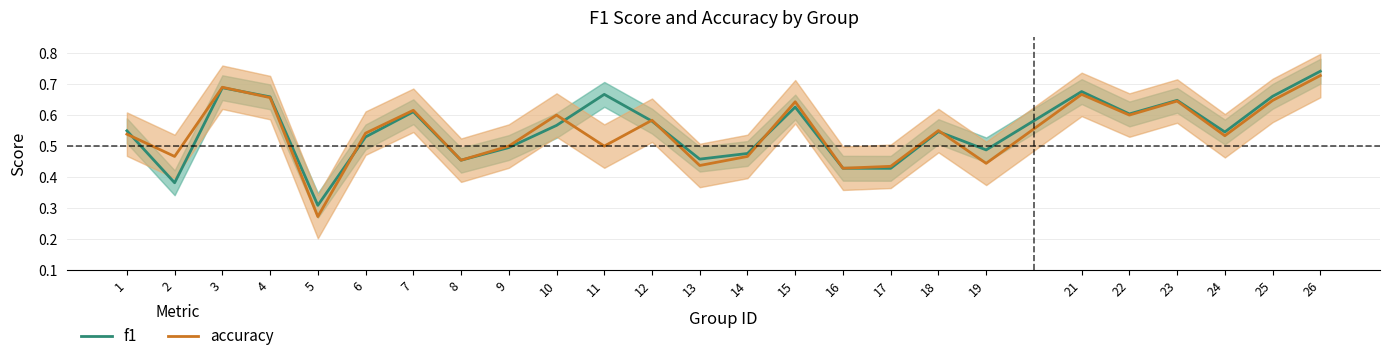

What is the difference between the accuracy values at 25 and 11?

0.1